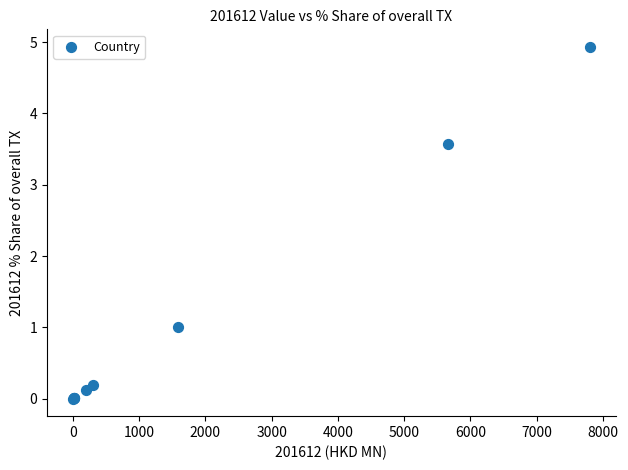

What Y value in the scatter plot is closest to 2?

1.0